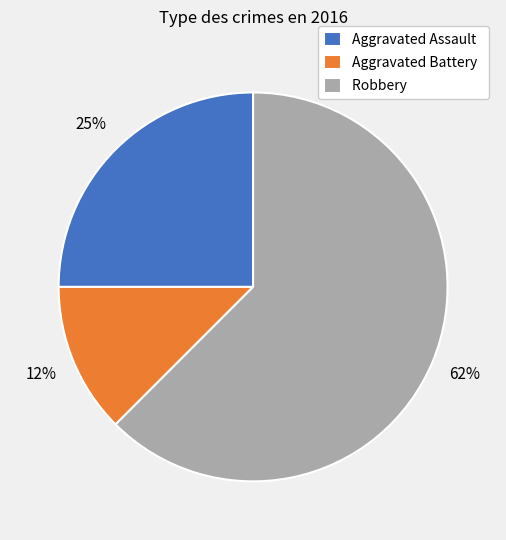

Rank the categories by value from highest to lowest.

Robbery, Aggravated Assault, Aggravated Battery